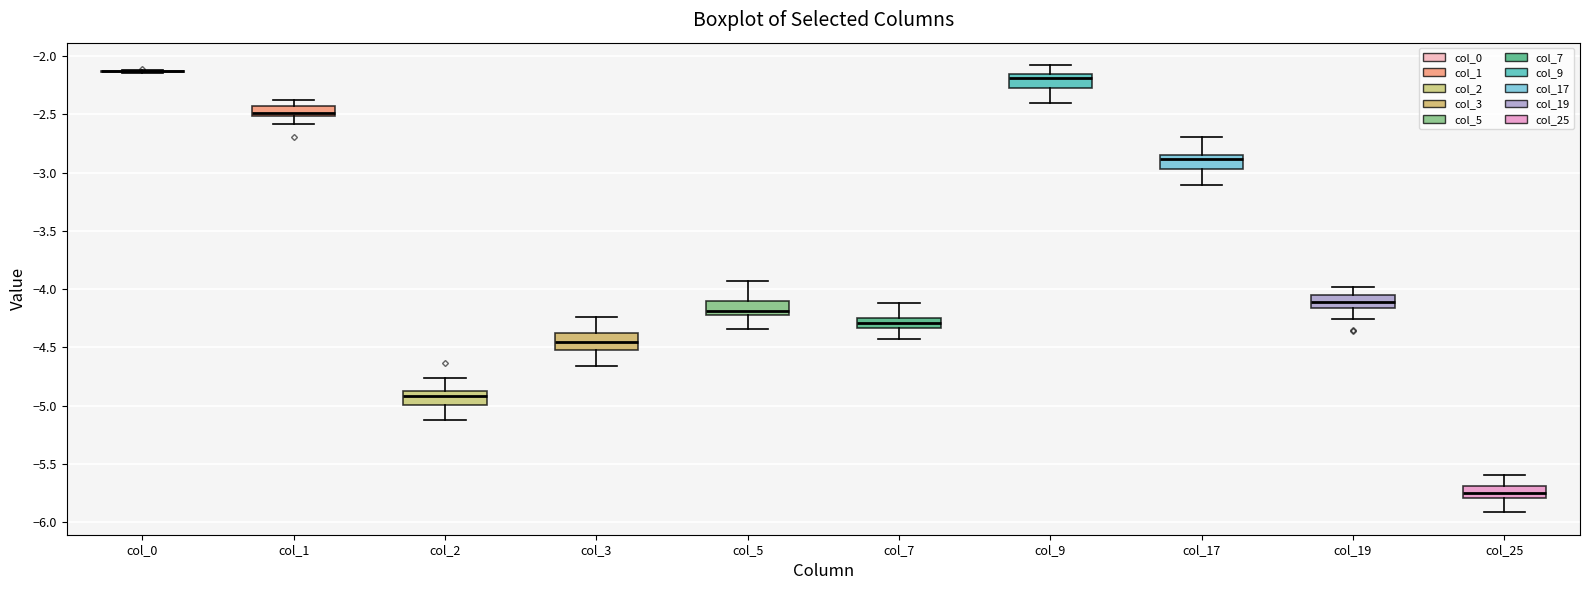

Where does the lower whisker of the box for col_1 end on the y-axis? The values are not printed on the chart, so give them approximately, as read against the axis.

-2.60